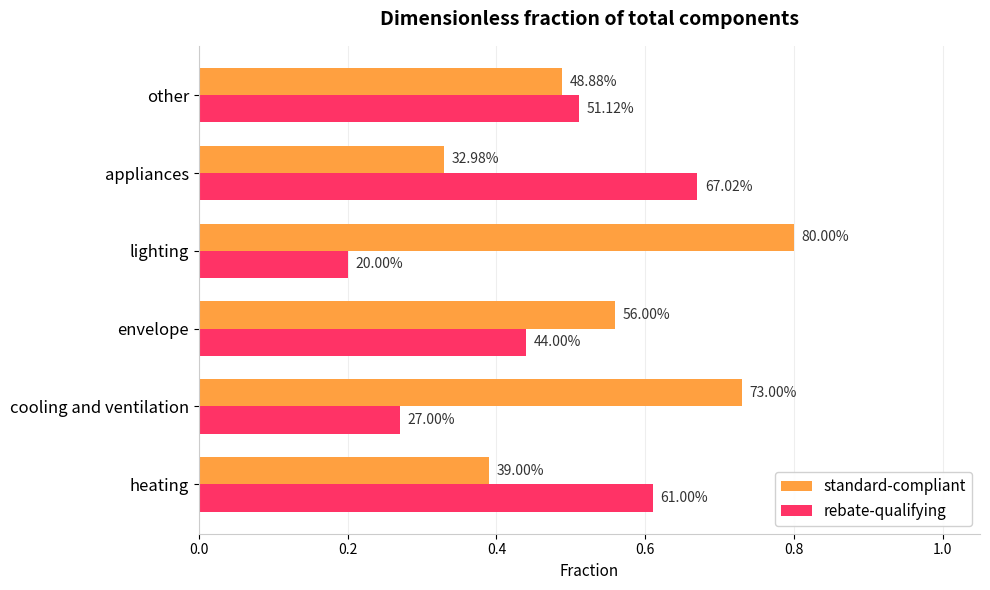

What are all the series names shown in the legend?

standard-compliant, rebate-qualifying